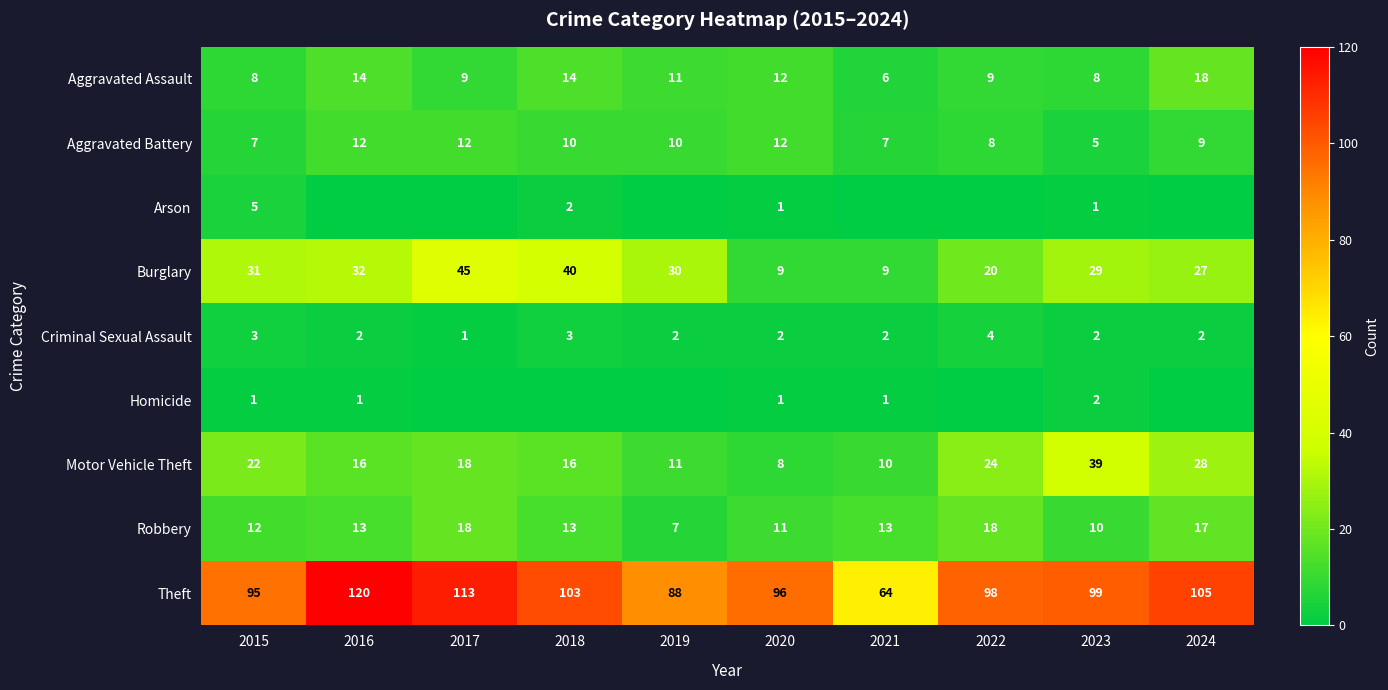

What is the maximum value for Motor Vehicle Theft?

39